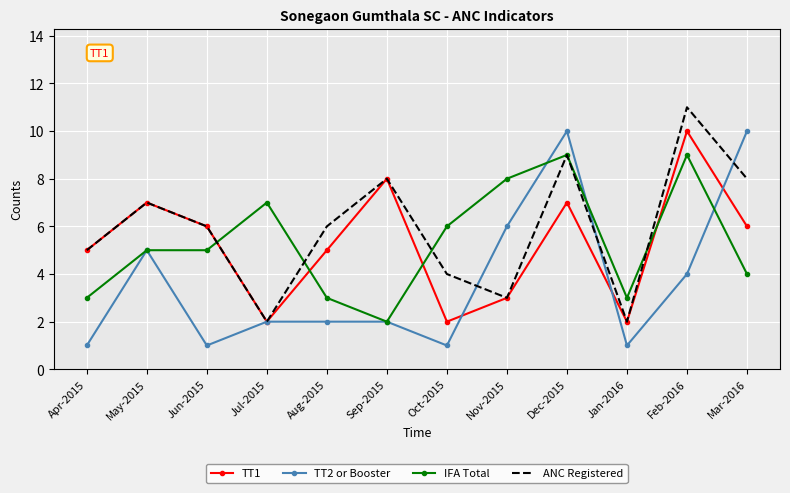

The value of IFA Total at Jan-2016 is 3. True or false?

True